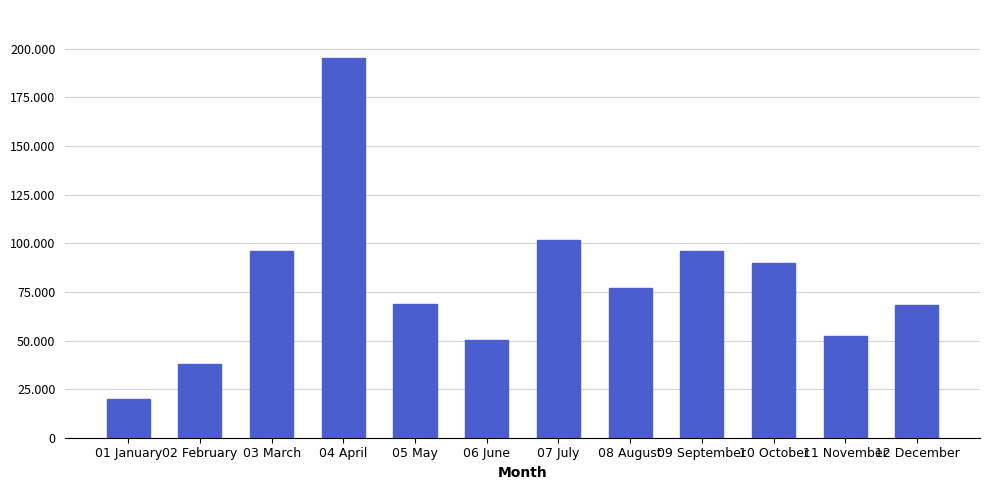

Which label corresponds to the smallest value in the chart?

01 January